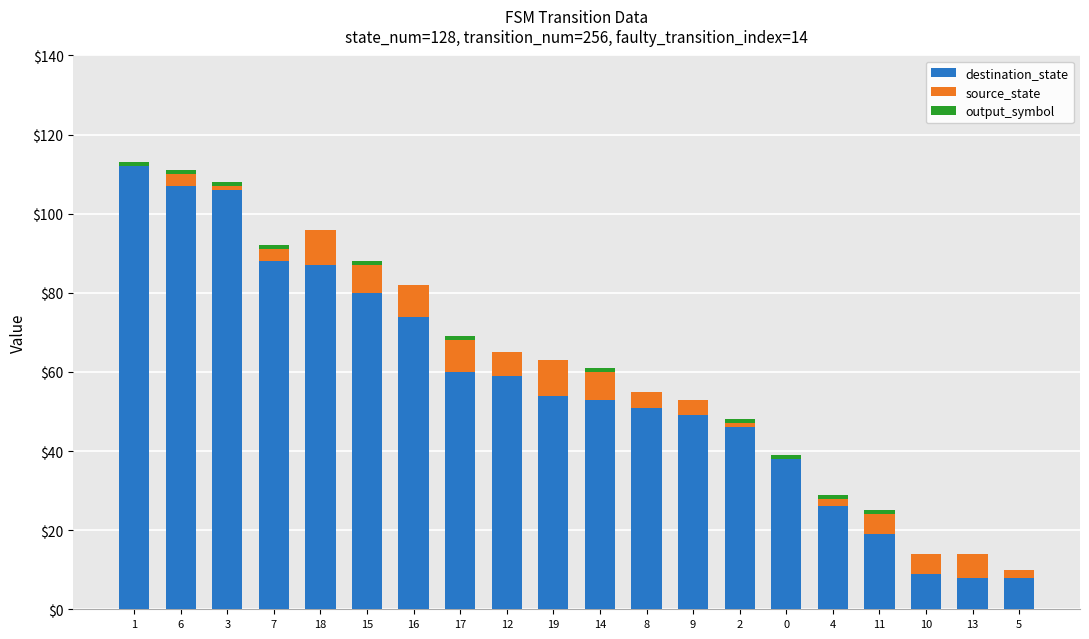

The destination_state series shows 8 at 13. True or false?

True